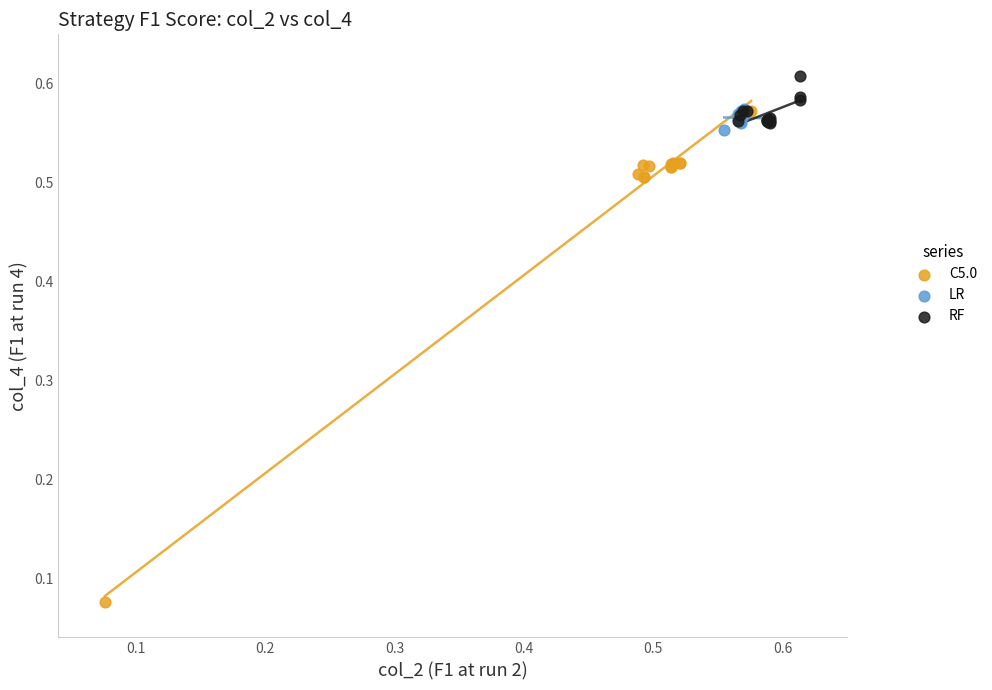

Which series reaches the minimum Y coordinate?

C5.0